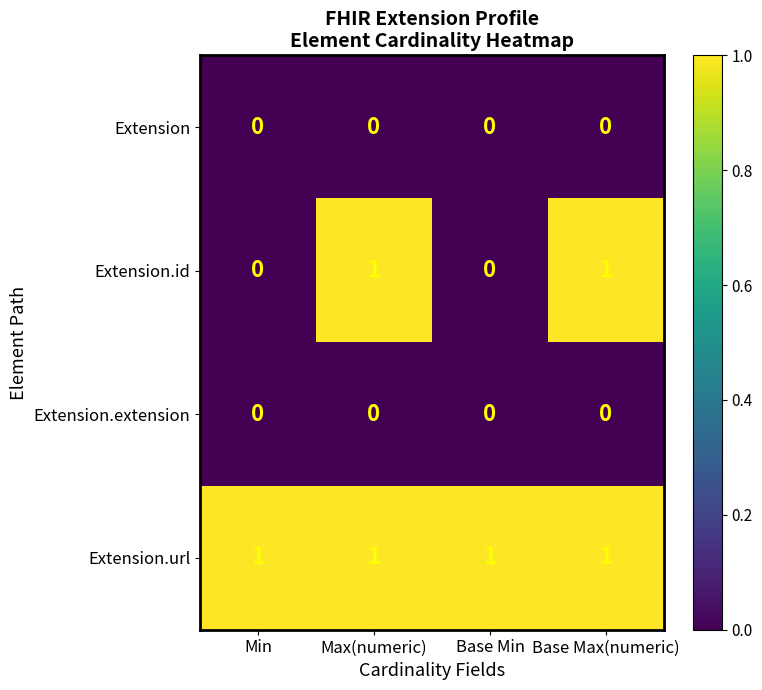

True or false: Extension has a value of 0 at Max(numeric).

True